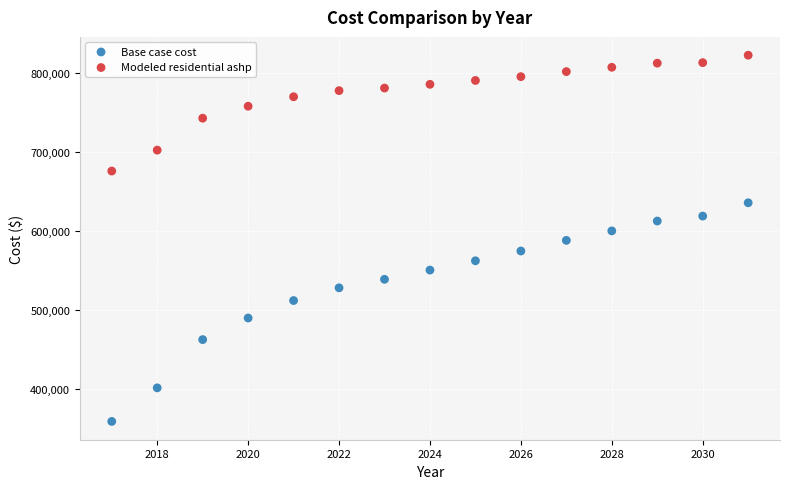

What is the X range (max minus min) for the scatter plot?

14.0